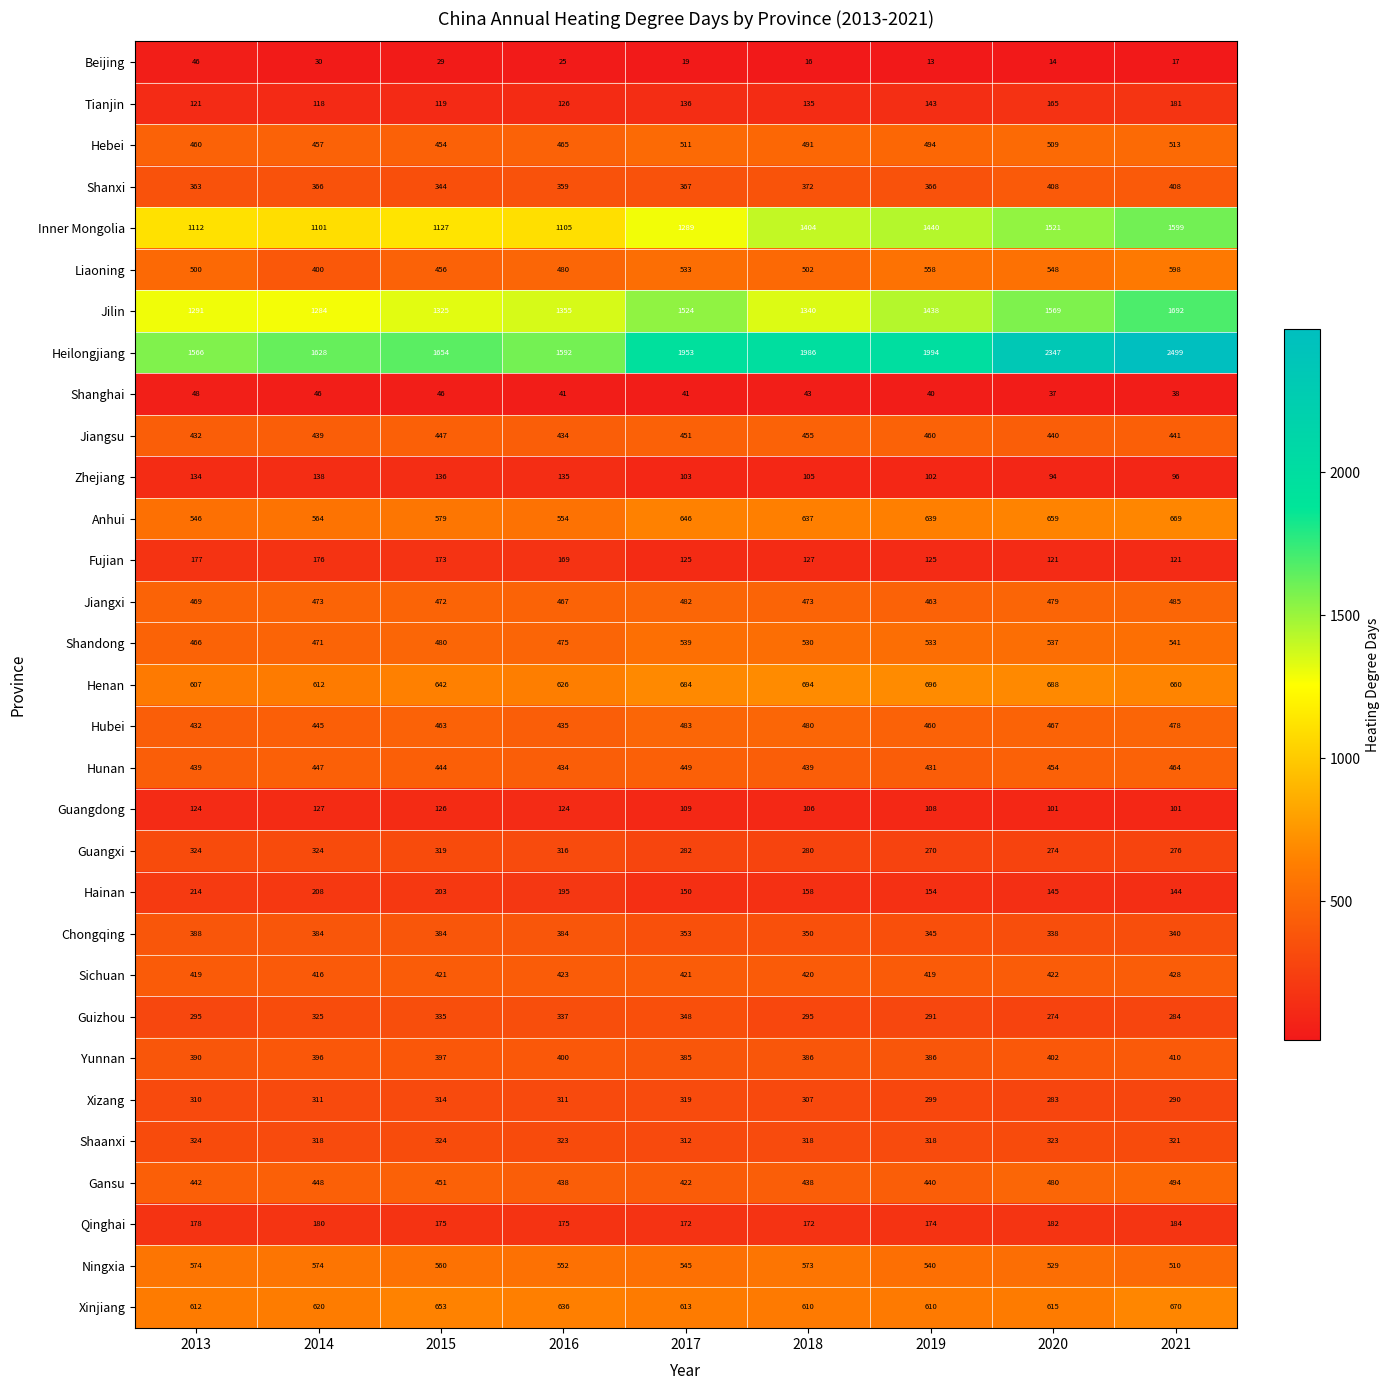

At how many categories does at least one series exceed 398?

9